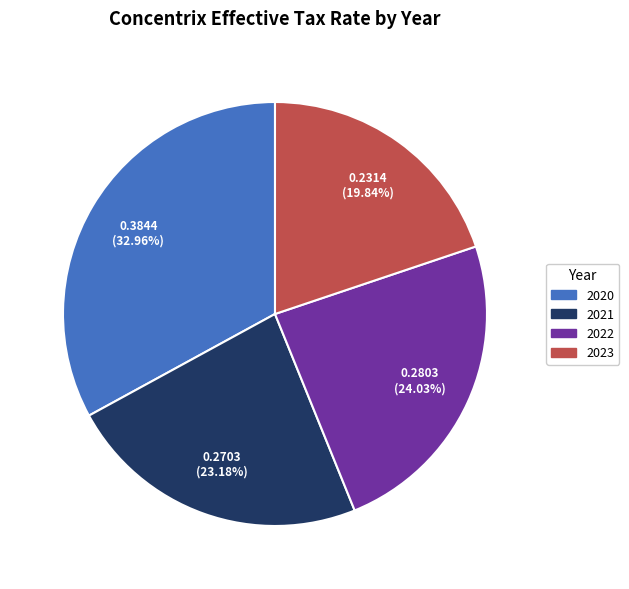

How many slices are in this pie chart?

4